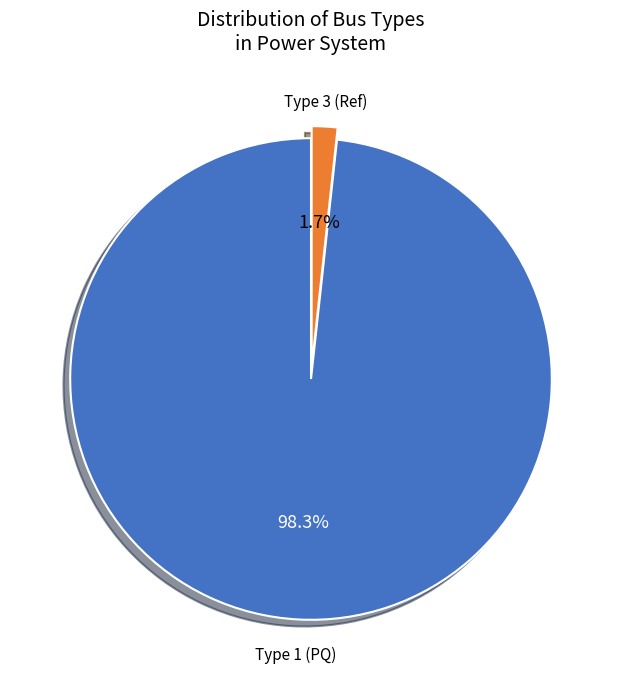

Combined, do Type 1 (PQ) and Type 3 (Ref) account for over 50%?

Yes